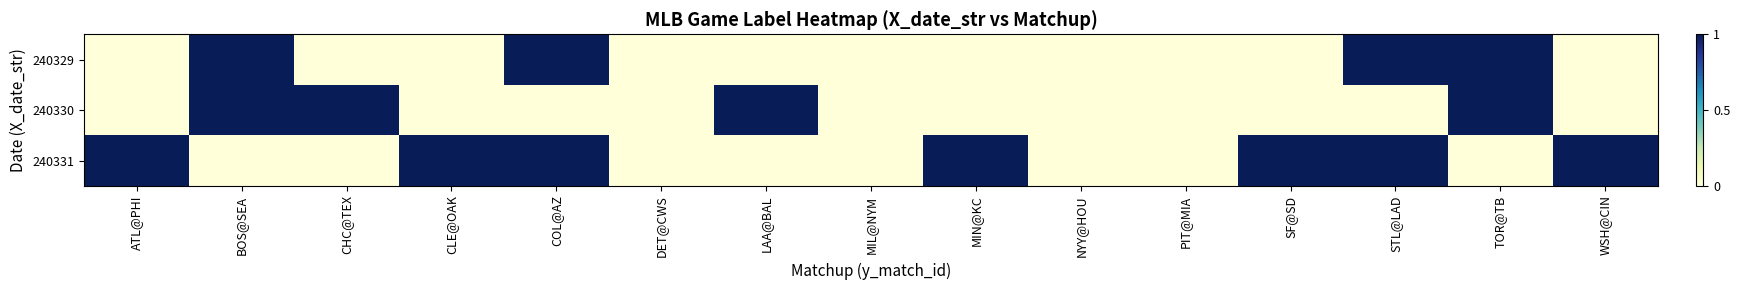

Which series changed the most between MIN@KC and STL@LAD?

240329